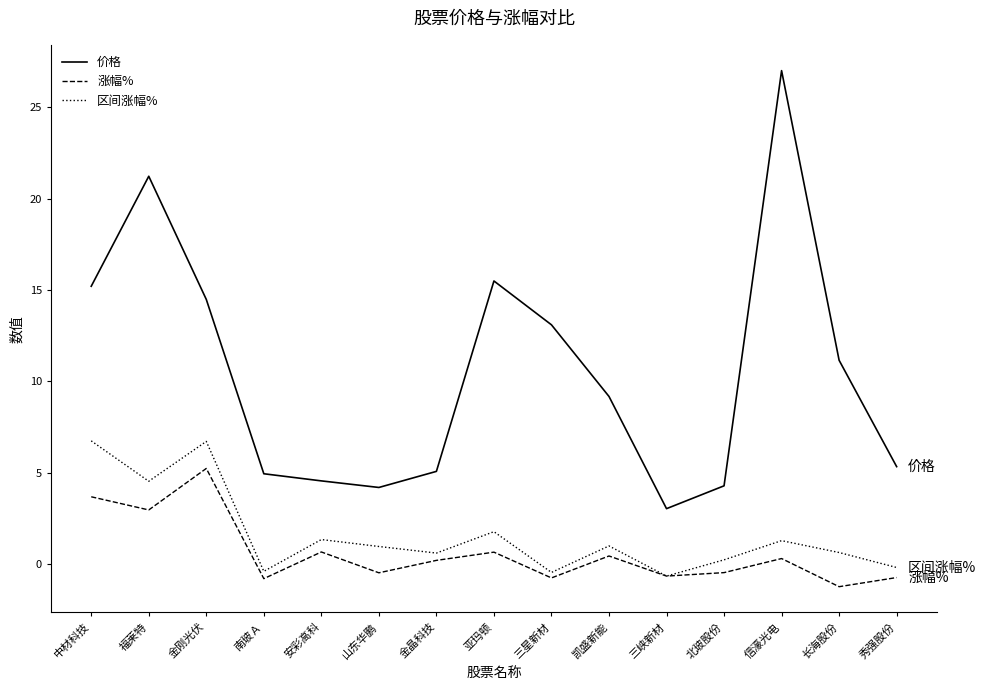

What is the total value across all series at 秀强股份?

4.4